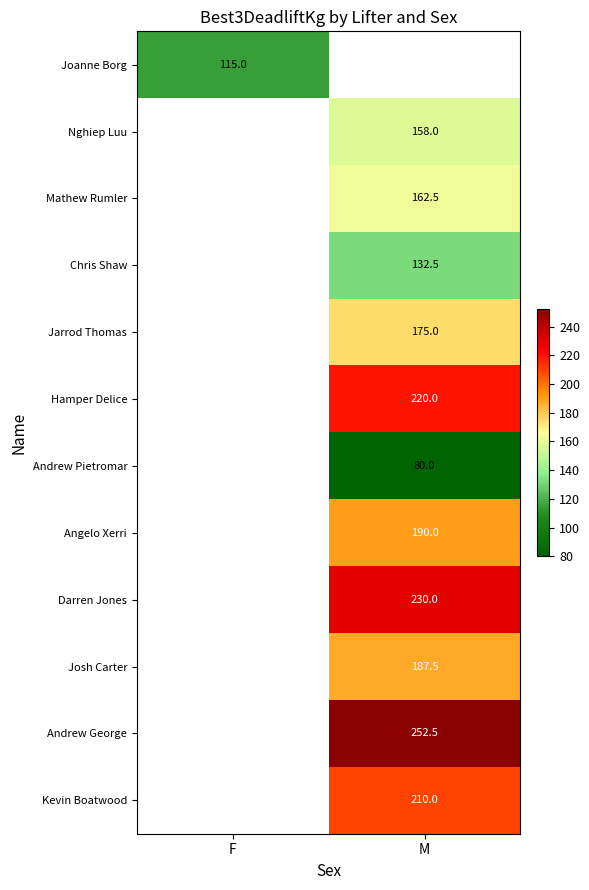

The Hamper Delice series shows 220.0 at M. True or false?

True